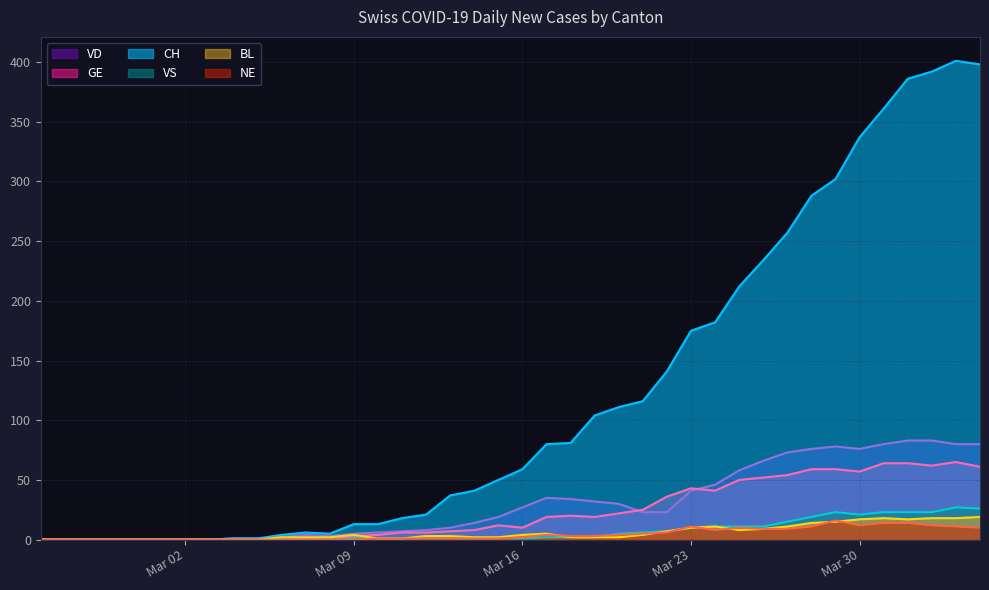

Rank the series by their maximum value, from highest to lowest.

CH, VD, GE, VS, BL, NE